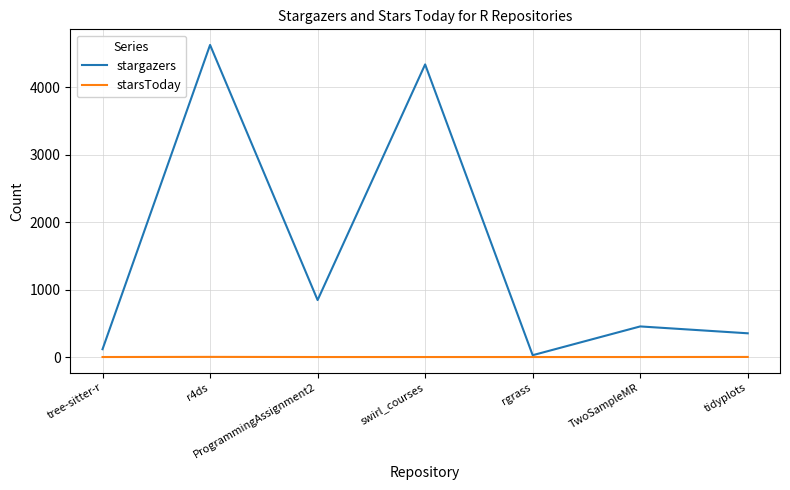

Which series has the largest total across all categories?

stargazers